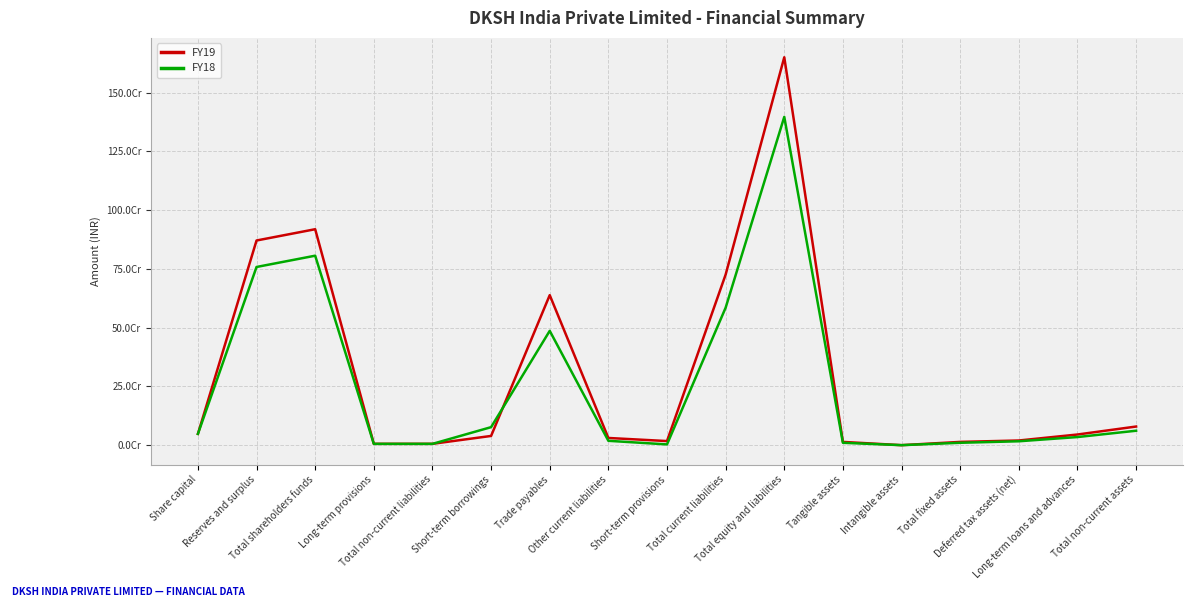

Between Short-term borrowings and Intangible assets, which is larger?

Short-term borrowings